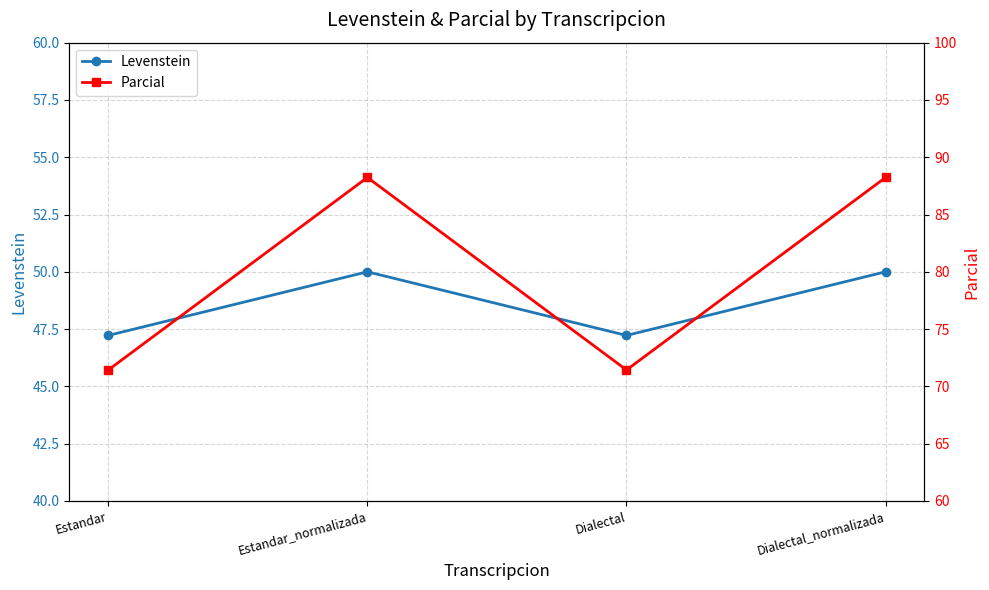

List the series in order of their overall mean, highest first.

Parcial, Levenstein